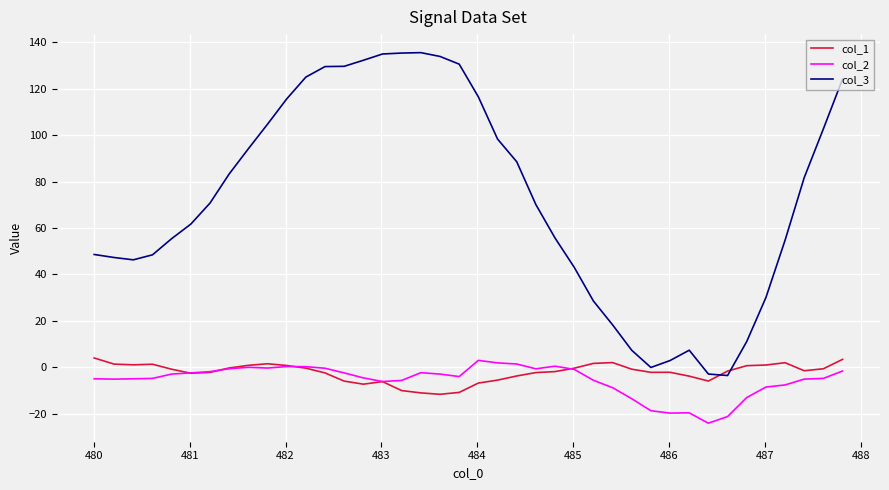

What is the maximum value for col_1?

4.0